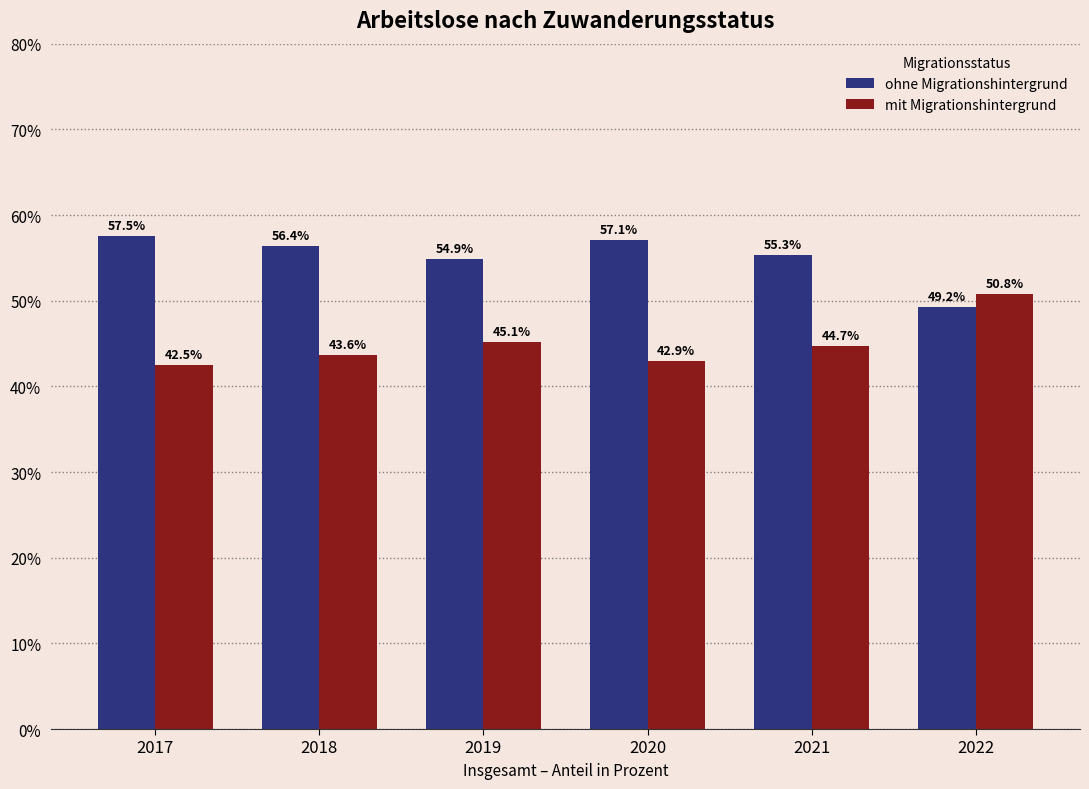

What is the difference between the highest and lowest values at 2018?

12.8